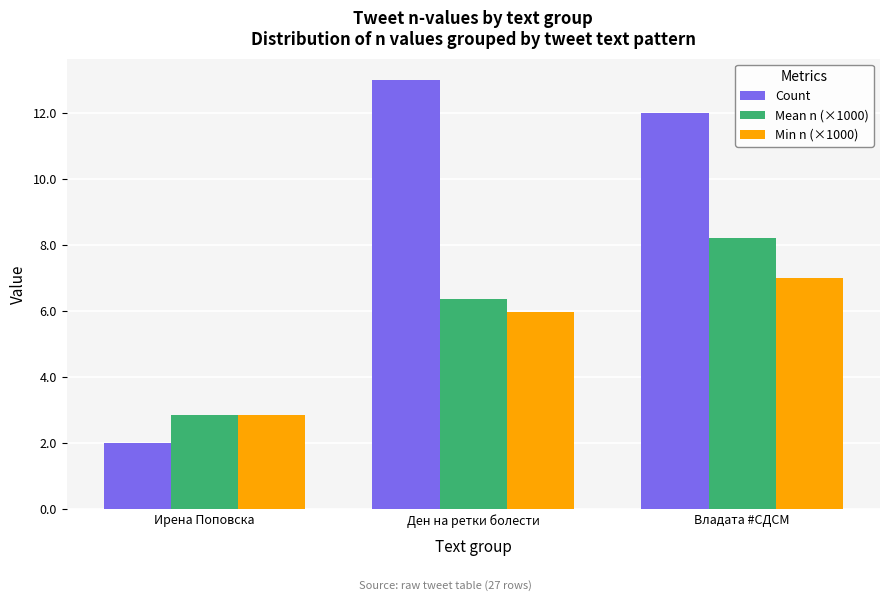

Rank the categories by Count value from lowest to highest.

Ирена Поповска, Владата #СДСМ, Ден на ретки болести